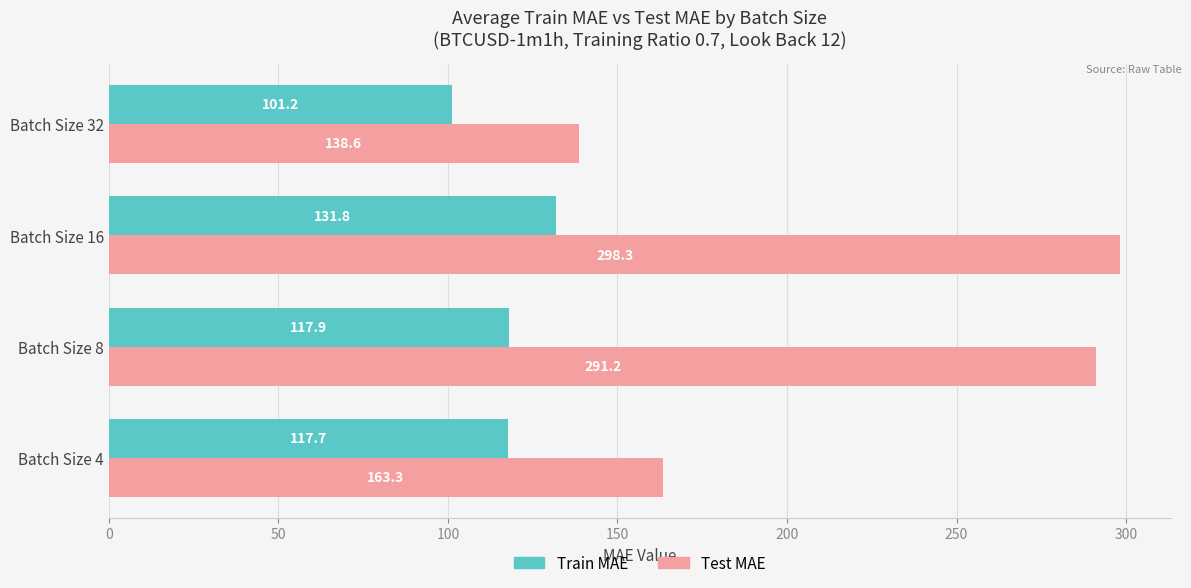

Which series has the widest spread of values?

Test MAE